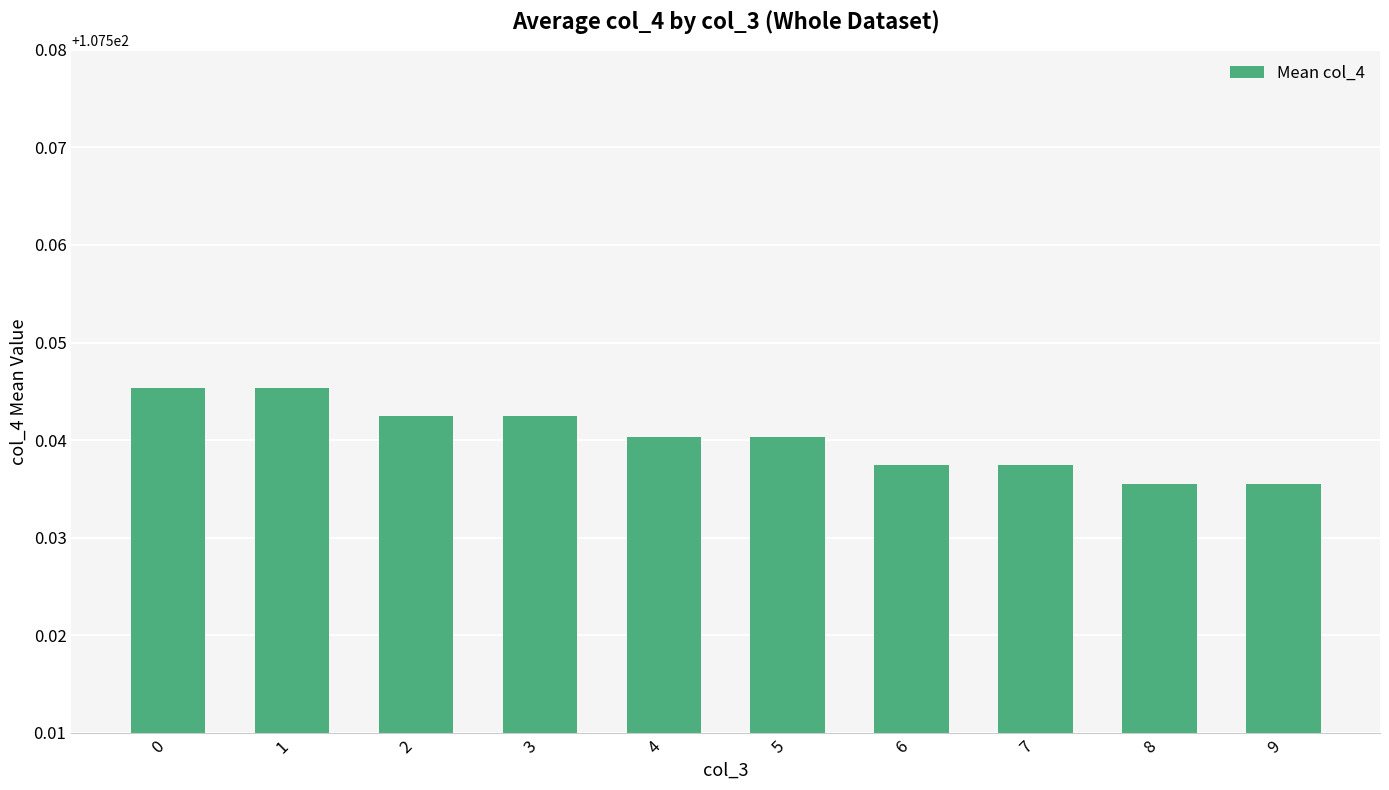

Approximately how many times larger is the value at 7 compared to 2?

1.0